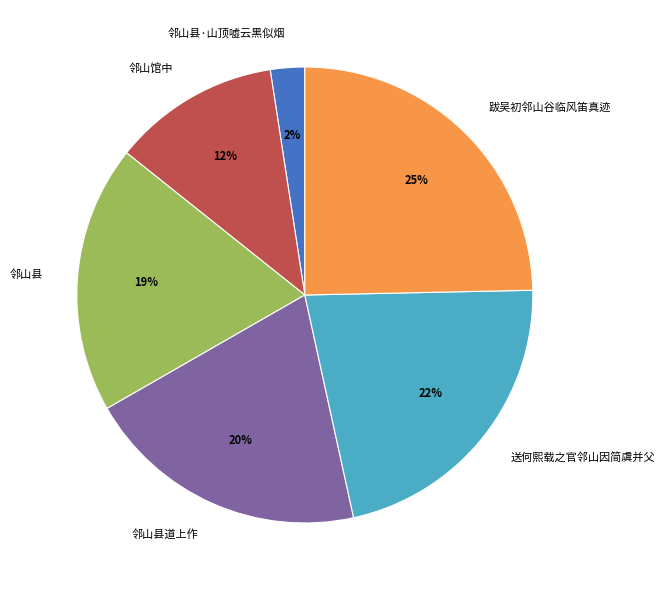

To the nearest percent, what is the difference between the 邻山县 and 邻山县·山顶嘘云黑似烟 slice percentages?

17%